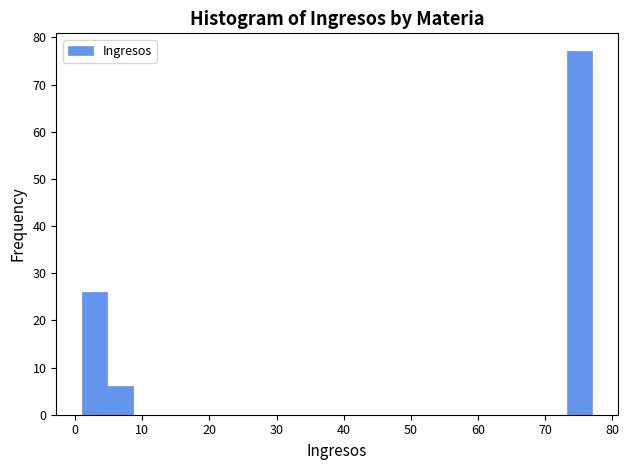

Read against the x-axis, roughly where is the centre of the tallest bar?

75